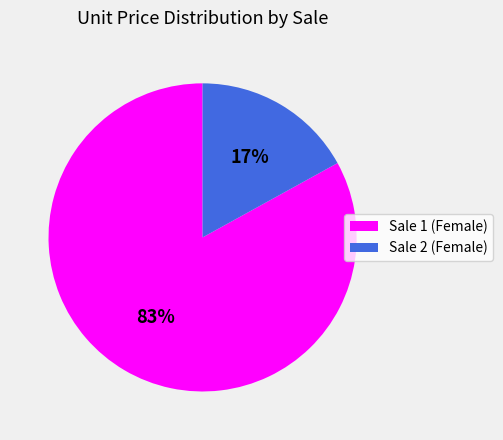

What is the largest slice in the pie chart?

Sale 1 (Female)